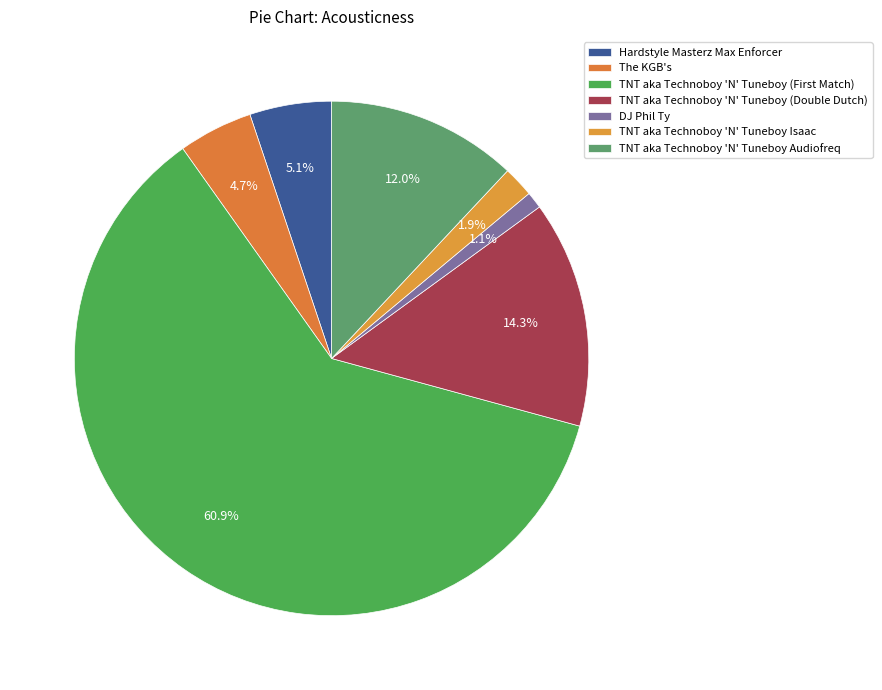

What is the largest slice in the pie chart?

TNT aka Technoboy 'N' Tuneboy (First Match)